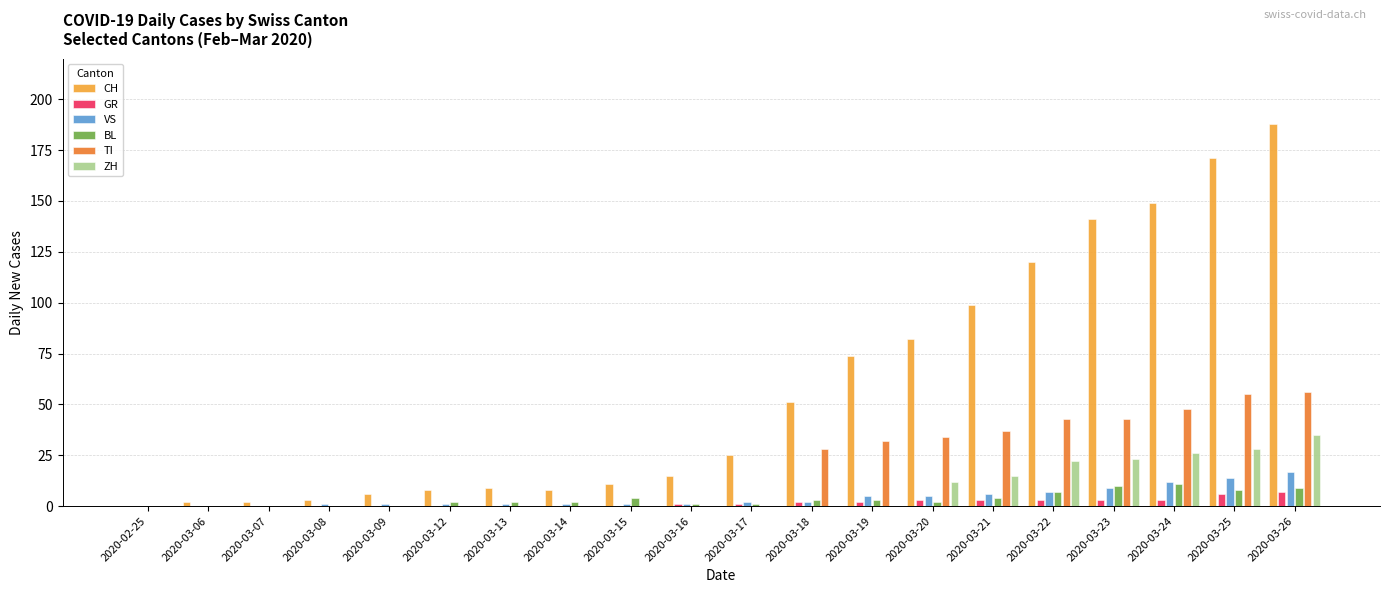

Which series has the widest spread of values?

CH